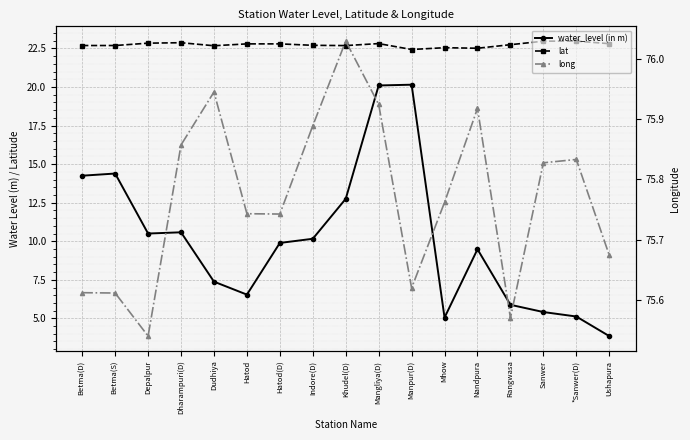

Is this an area chart (filled region under the line)?

No